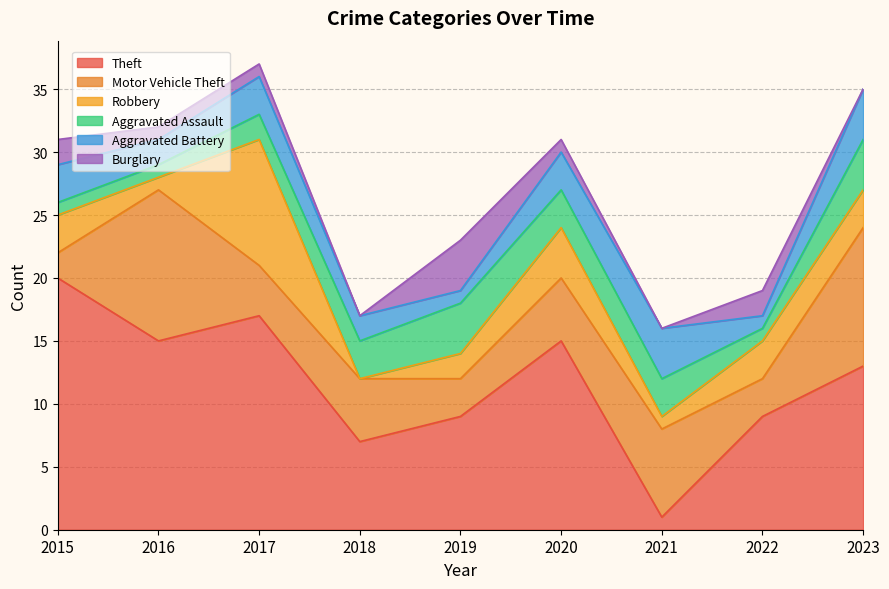

How many interior local valleys does the Aggravated Assault series have?

1